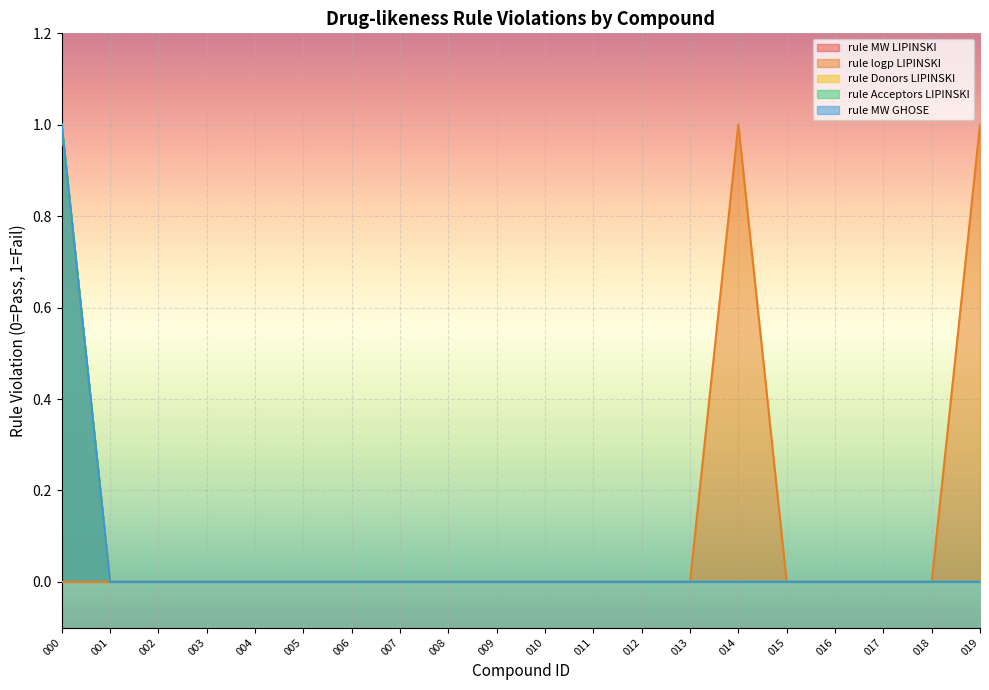

Which label corresponds to the largest value in the chart?

000